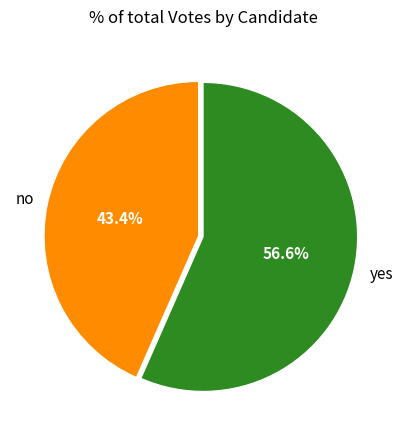

Is it true that no is 51% of the pie?

False